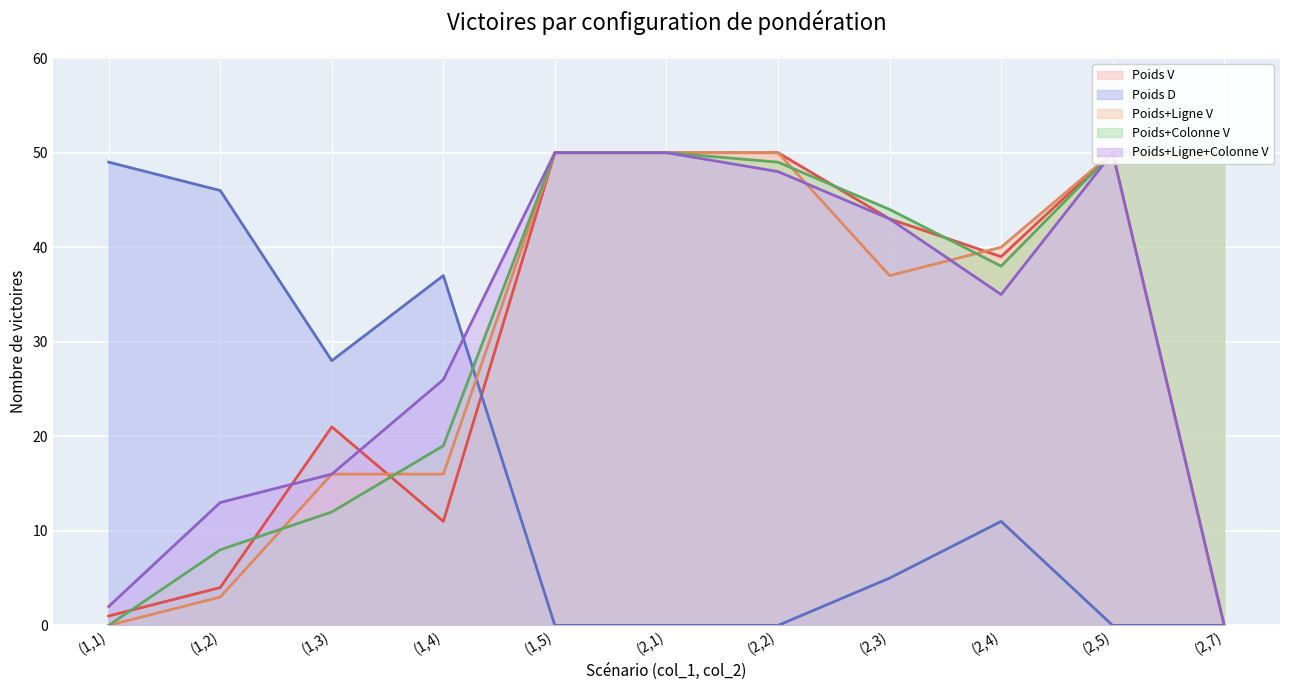

At which label does Poids+Colonne V first exceed 44?

(1,5)